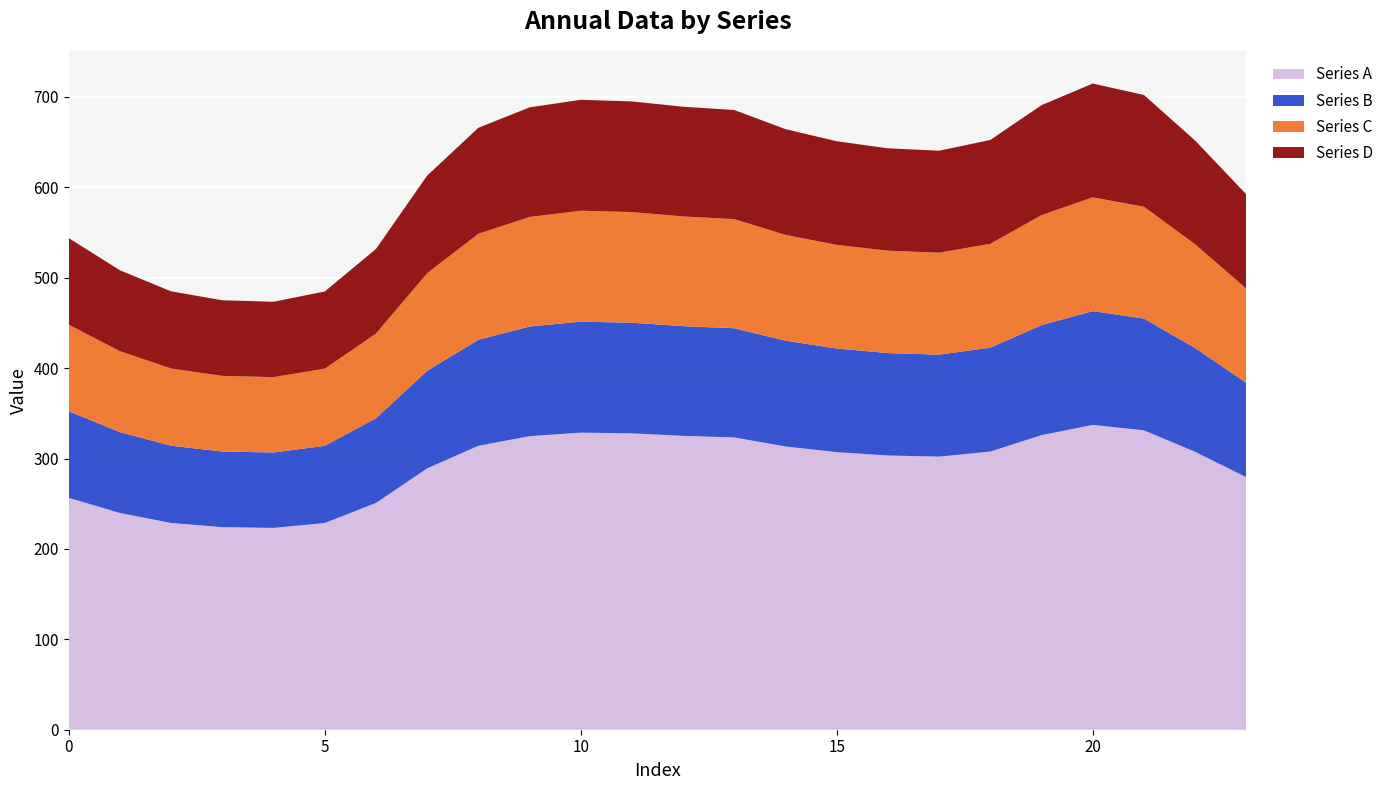

Reading left to right, what are all the values shown in this chart?

Series A: 0=256.5	1=239.7	2=228.7	3=224.1	4=223.3	5=228.7	6=250.9	7=289.1	8=314.1	9=324.7	10=328.7	11=327.8	12=325.1	13=323.3	14=313.4	15=307.1	16=303.4	17=302.1	18=307.7	19=325.9	20=337.2	21=331.2	22=307.4	23=279.3
Series B: 0=95.8	1=89.5	2=85.4	3=83.7	4=83.4	5=85.4	6=93.7	7=107.9	8=117.3	9=121.2	10=122.7	11=122.4	12=121.4	13=120.7	14=117.0	15=114.6	16=113.3	17=112.8	18=114.9	19=121.7	20=125.9	21=123.6	22=114.8	23=104.3
Series C: 0=95.8	1=89.5	2=85.4	3=83.7	4=83.4	5=85.4	6=93.7	7=107.9	8=117.3	9=121.2	10=122.7	11=122.4	12=121.4	13=120.7	14=117.0	15=114.6	16=113.3	17=112.8	18=114.9	19=121.7	20=125.9	21=123.6	22=114.8	23=104.3
Series D: 0=95.8	1=89.5	2=85.4	3=83.7	4=83.4	5=85.4	6=93.7	7=107.9	8=117.3	9=121.2	10=122.7	11=122.4	12=121.4	13=120.7	14=117.0	15=114.6	16=113.3	17=112.8	18=114.9	19=121.7	20=125.9	21=123.6	22=114.8	23=104.3